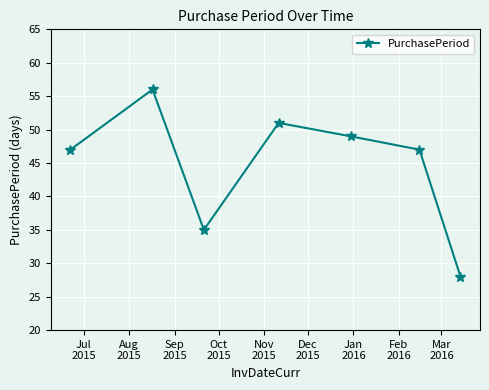

How many data points does each series have?

7